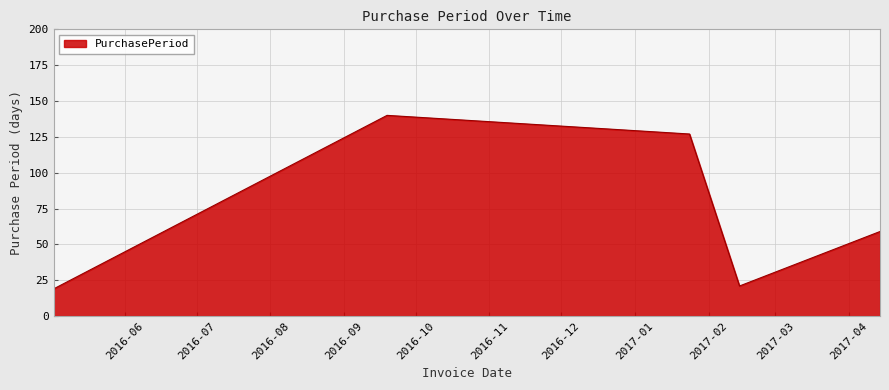

True or false: there are more than 1 points higher than both neighbors.

False